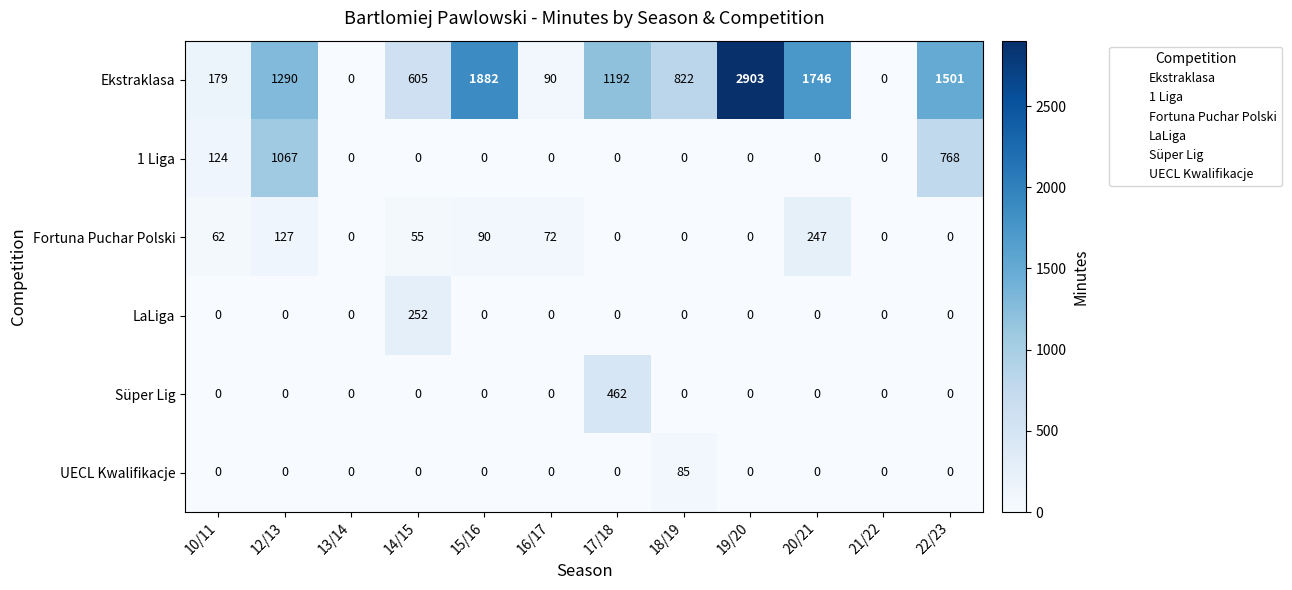

List the series in order of their peak value, highest first.

Ekstraklasa, 1 Liga, Süper Lig, LaLiga, Fortuna Puchar Polski, UECL Kwalifikacje